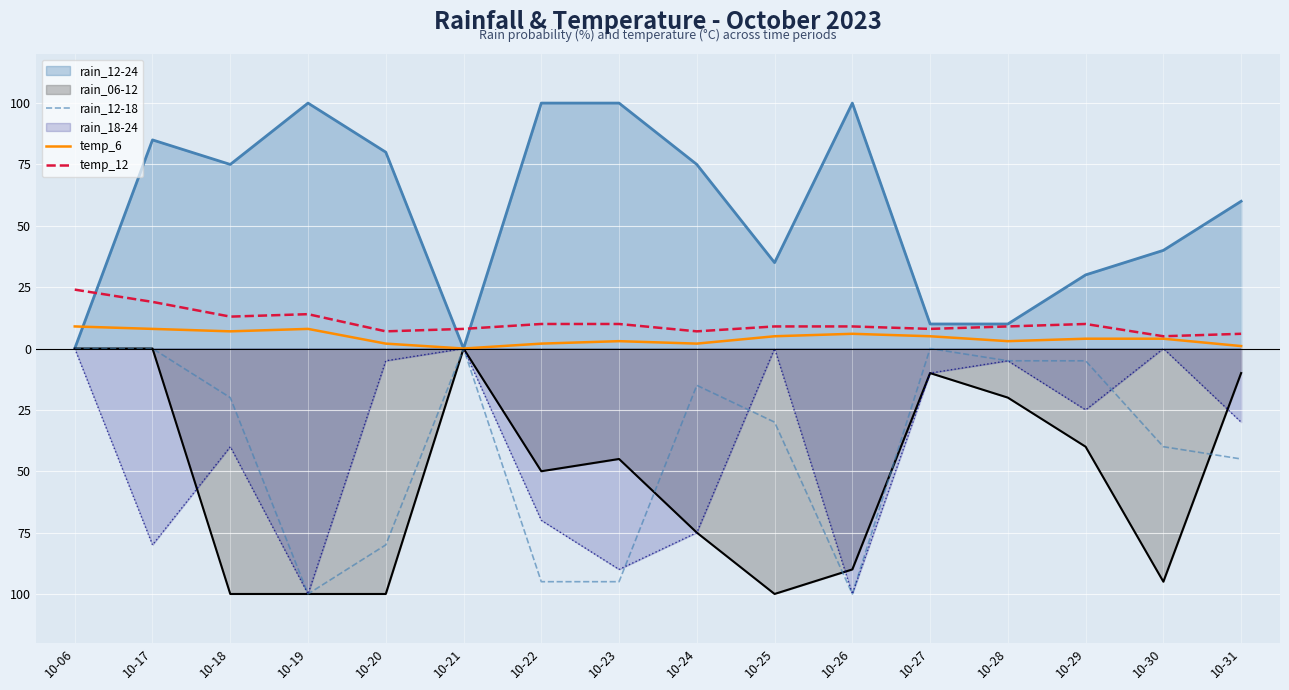

At which category does temp_12 reach its first local valley?

10-18